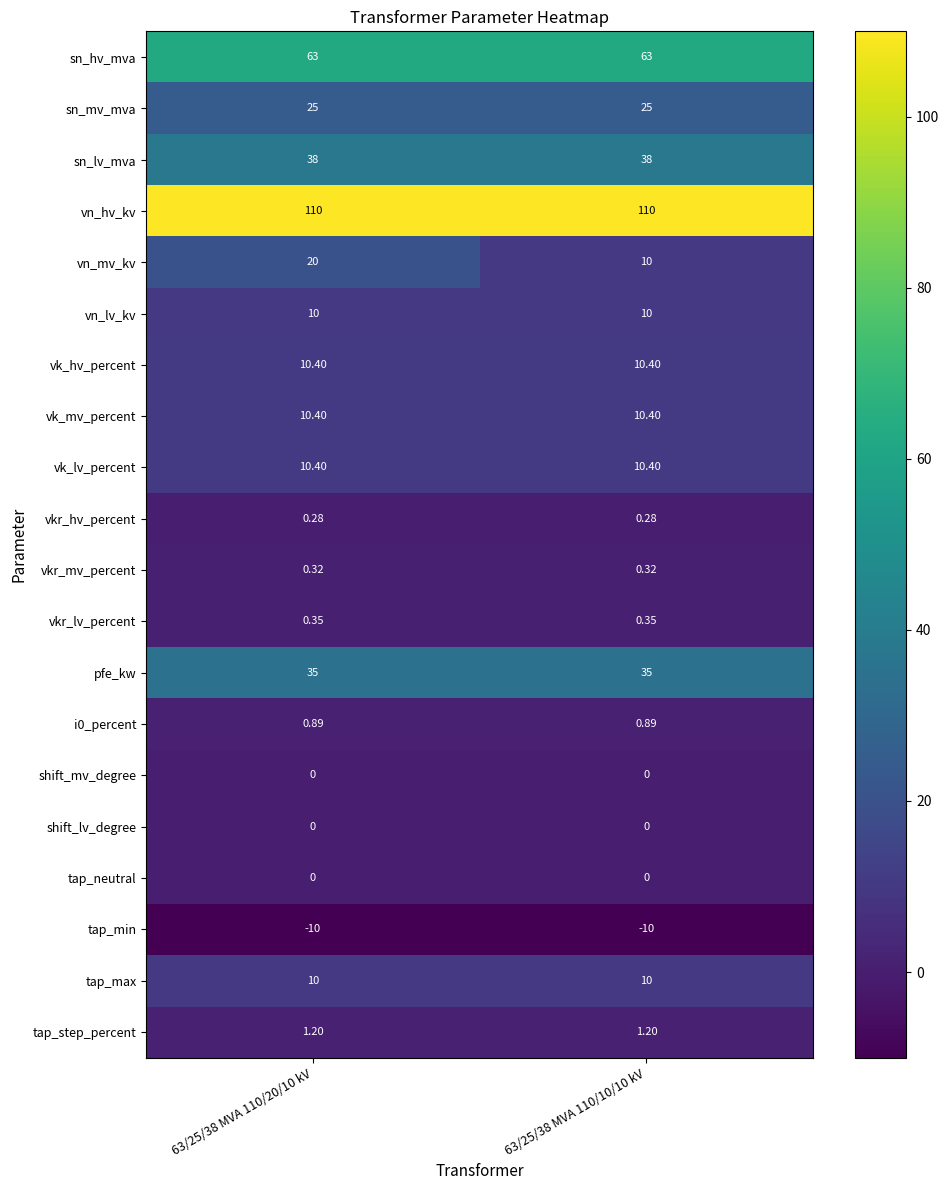

Between 63/25/38 MVA 110/20/10 kV and 63/25/38 MVA 110/10/10 kV, which series saw the biggest shift?

vn_mv_kv